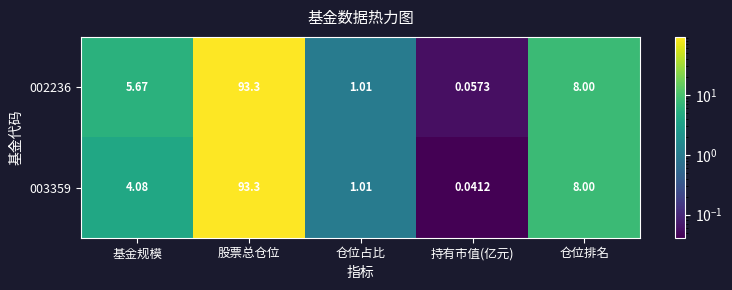

Which category has the highest value in the 003359 series?

股票总仓位